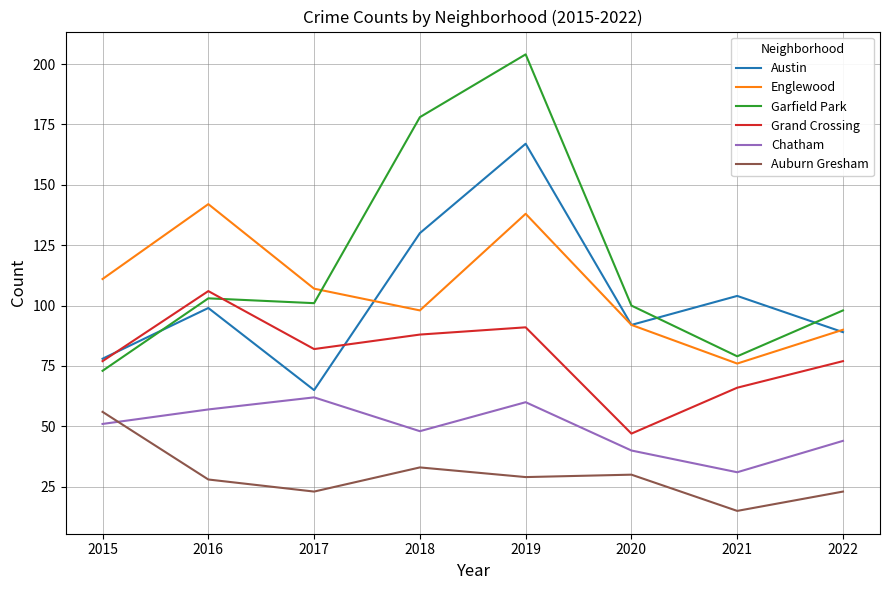

What is the difference between the second highest and minimum values in the Auburn Gresham series?

18